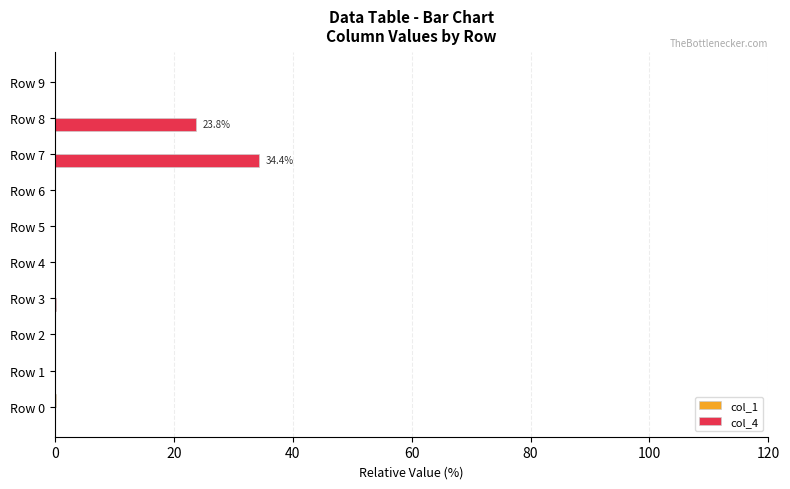

Which series has the largest total across all categories?

col_4